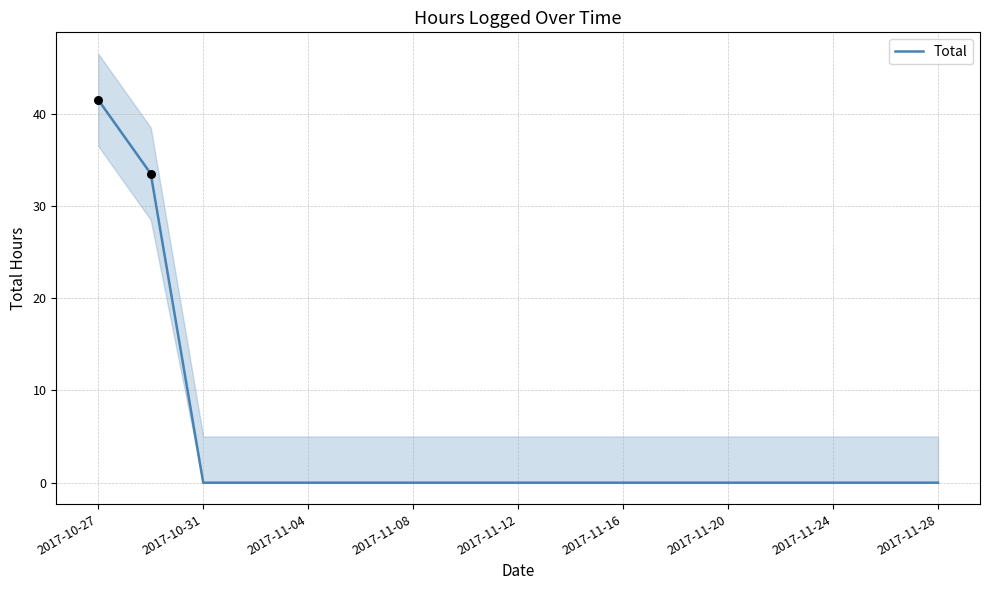

Between 2017-11-04 and 2017-11-28, which is larger?

2017-11-04